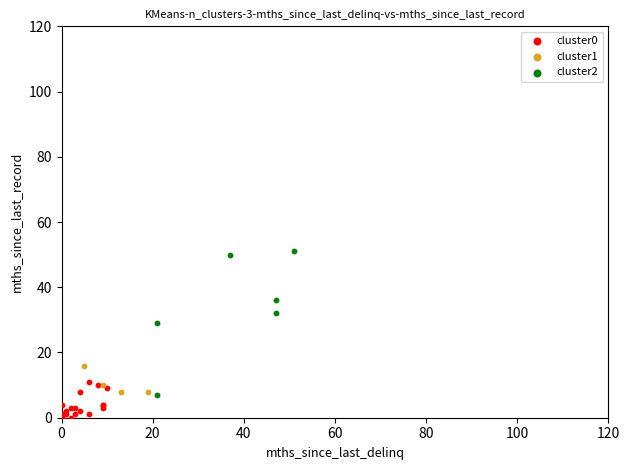

Which series has the widest spread of Y values?

cluster2